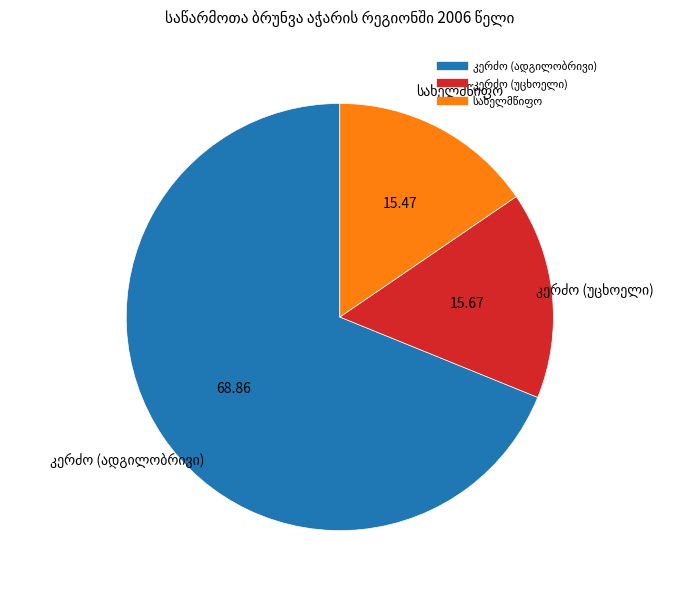

Is there a majority slice in this chart?

Yes